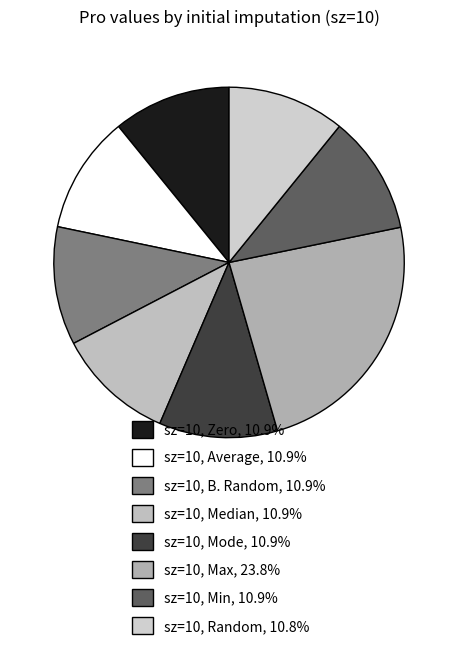

How many segments does this pie chart have?

8